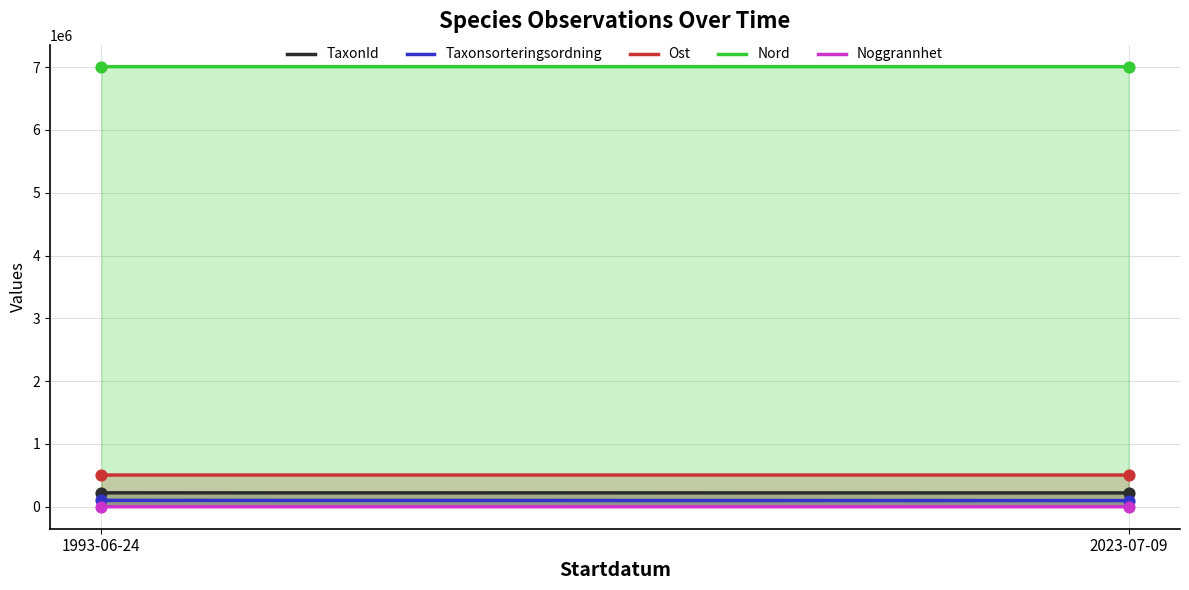

Which series has the largest total across all categories?

Nord